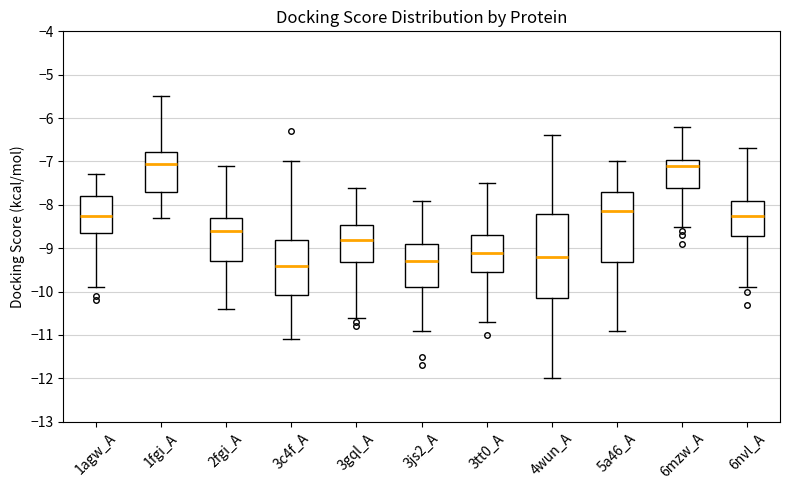

Comparing the boxes themselves (not the whiskers), which one is the tallest?

4wun_A